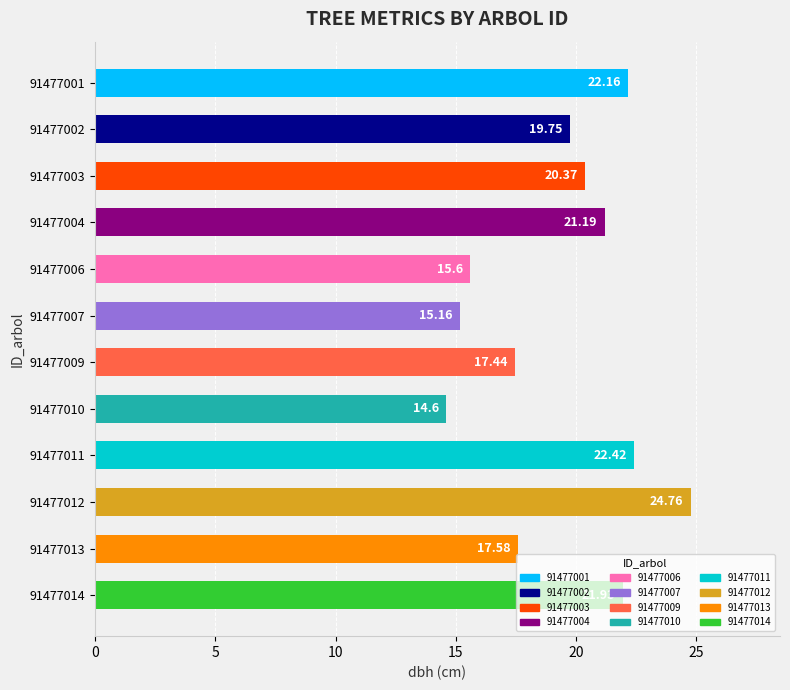

How many bars are there in total?

12